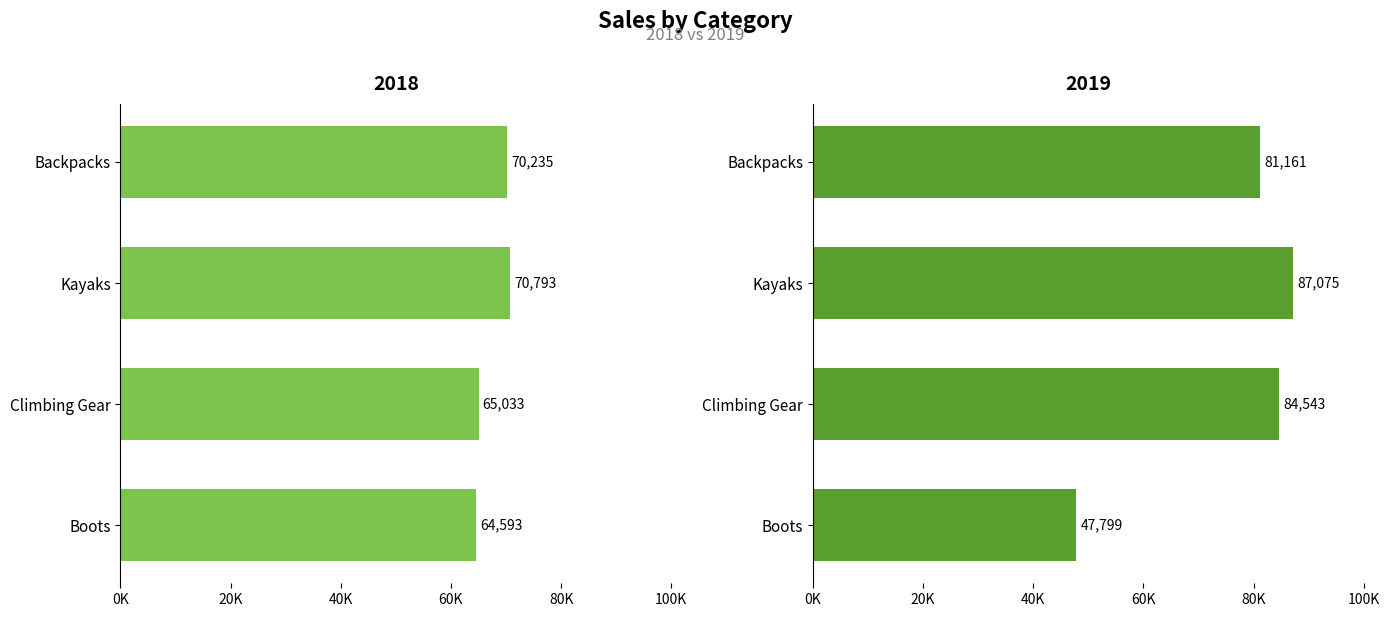

What is the label of the 2nd bar from the right?

Kayaks